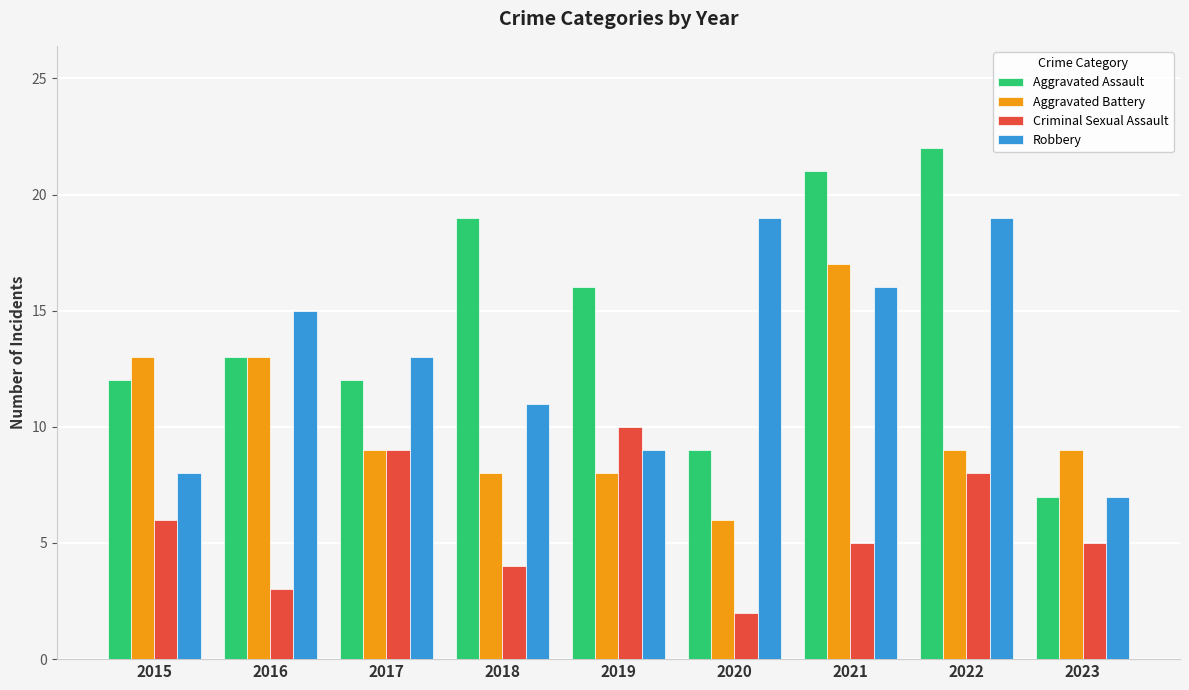

What is the total value across all series at 2022?

58